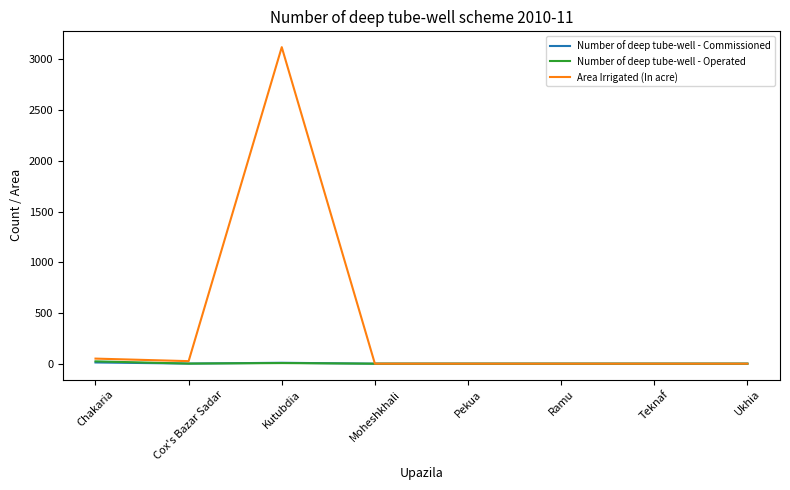

What is the maximum value shown in the chart?

3120